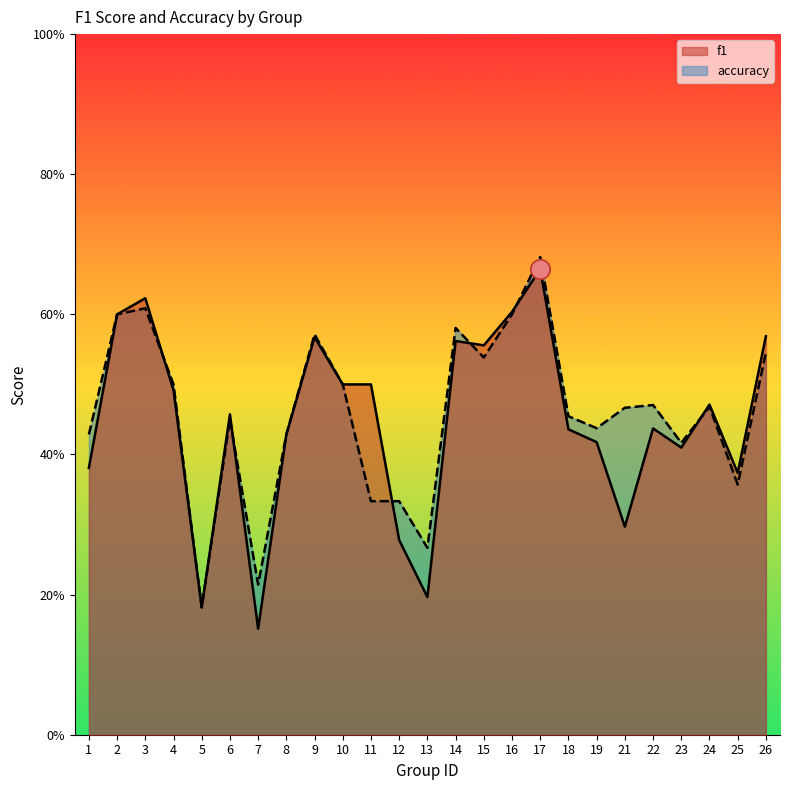

True or false: f1 has a value of 0.4 at 18.

True